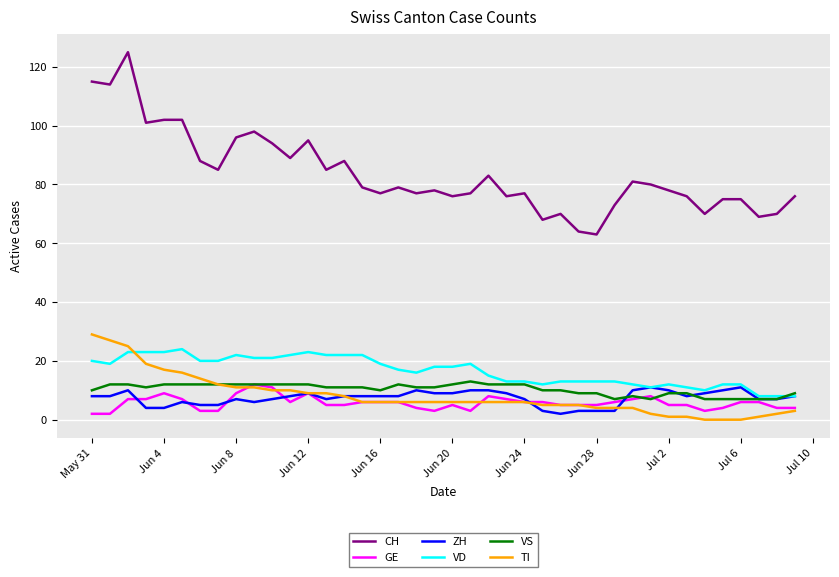

Which series has the widest spread of values?

CH